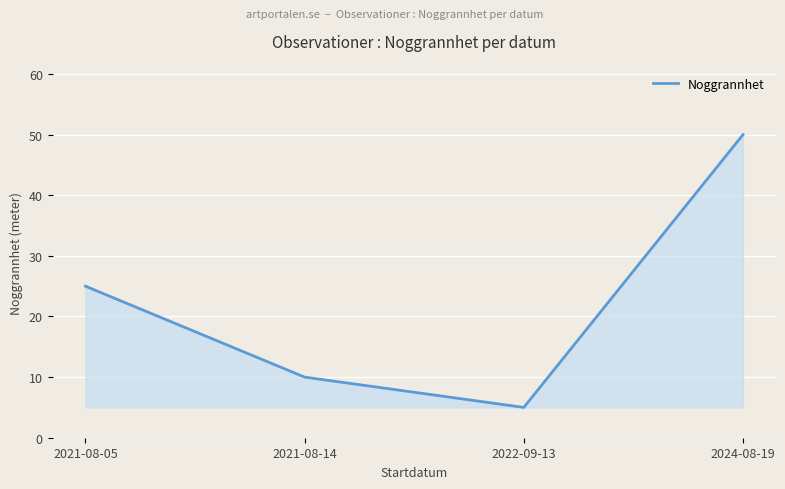

Reading right to left, what are all the values shown in this chart?

50	5	10	25